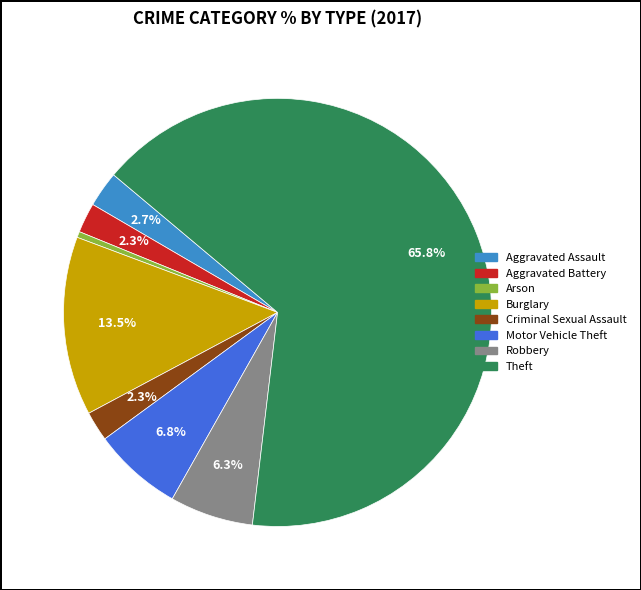

Which category has the biggest portion of the pie?

Theft